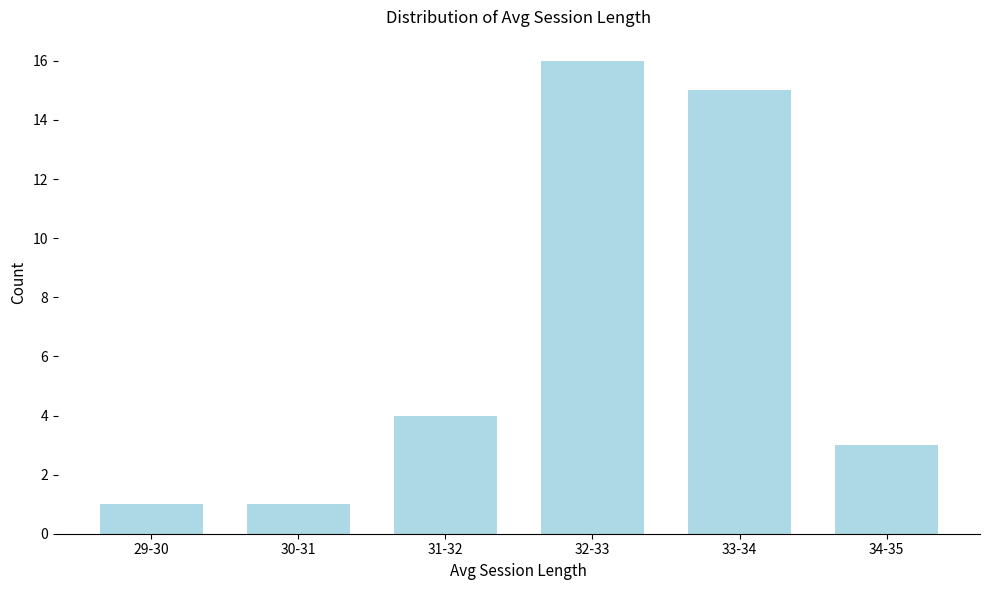

Reading left to right, extract all data points from this chart.

29-30=1	30-31=1	31-32=4	32-33=16	33-34=15	34-35=3